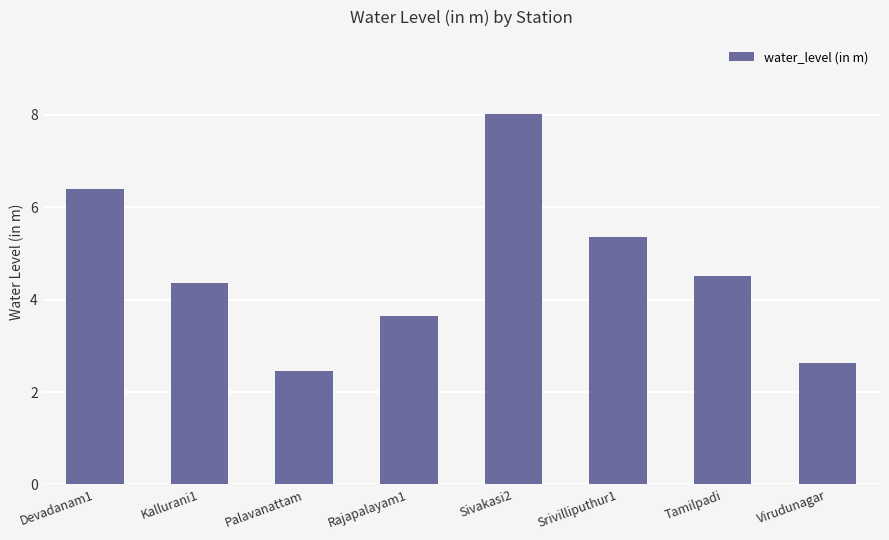

List the labels in order of value, smallest first.

Palavanattam, Virudunagar, Rajapalayam1, Kallurani1, Tamilpadi, Srivilliputhur1, Devadanam1, Sivakasi2